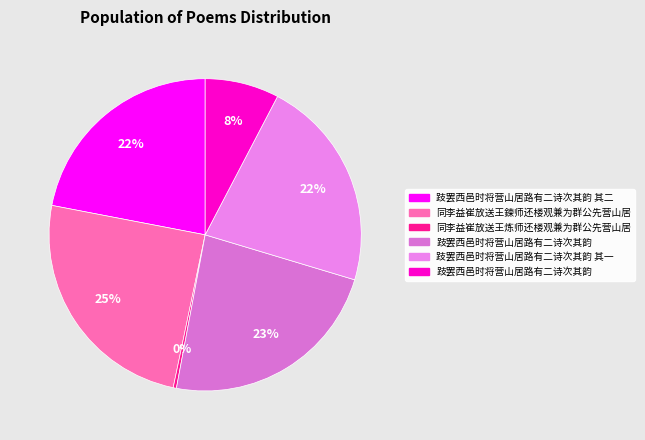

Does any single category account for the majority?

No